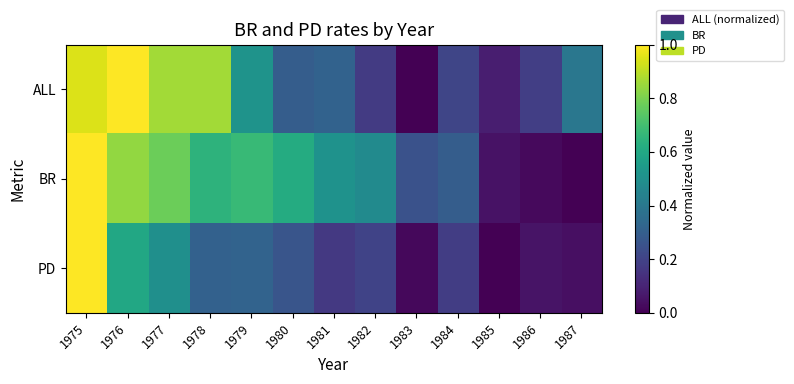

Which category has the highest value across all series?

1976